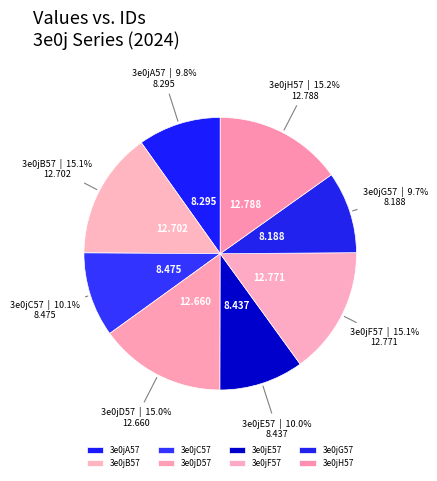

Count the number of slices in the pie.

8